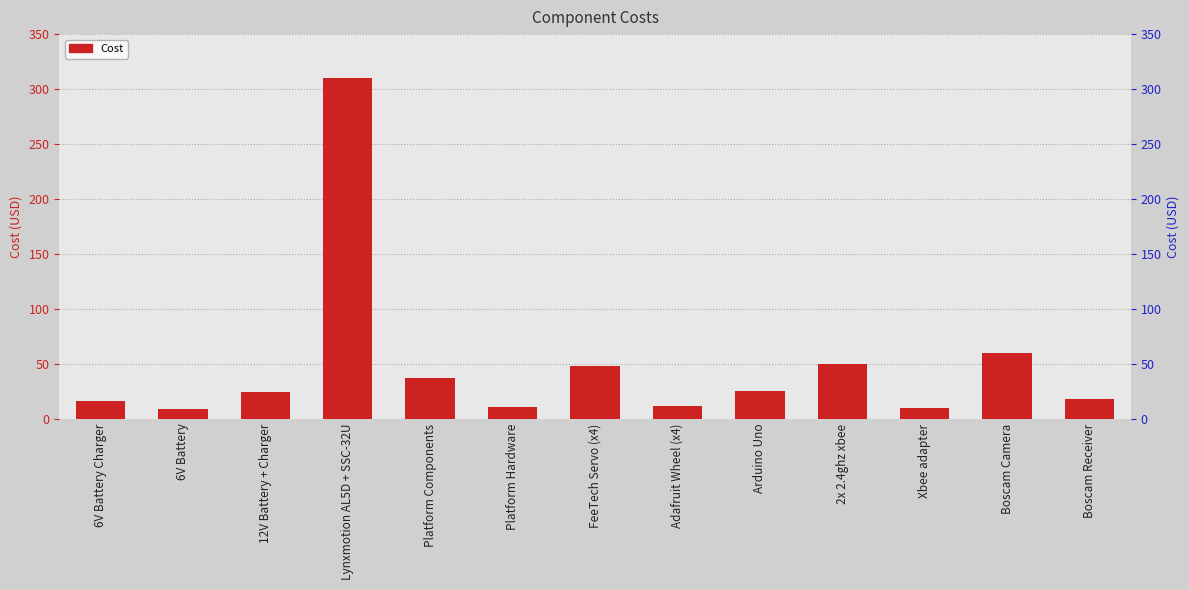

What is the difference between the values at Boscam Receiver and 12V Battery + Charger?

6.0